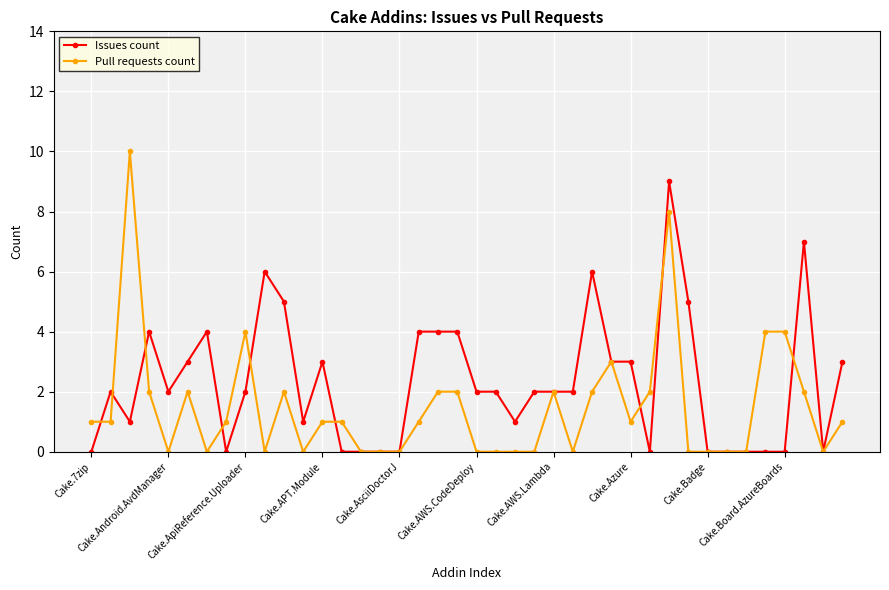

What is the maximum value shown in the chart?

10